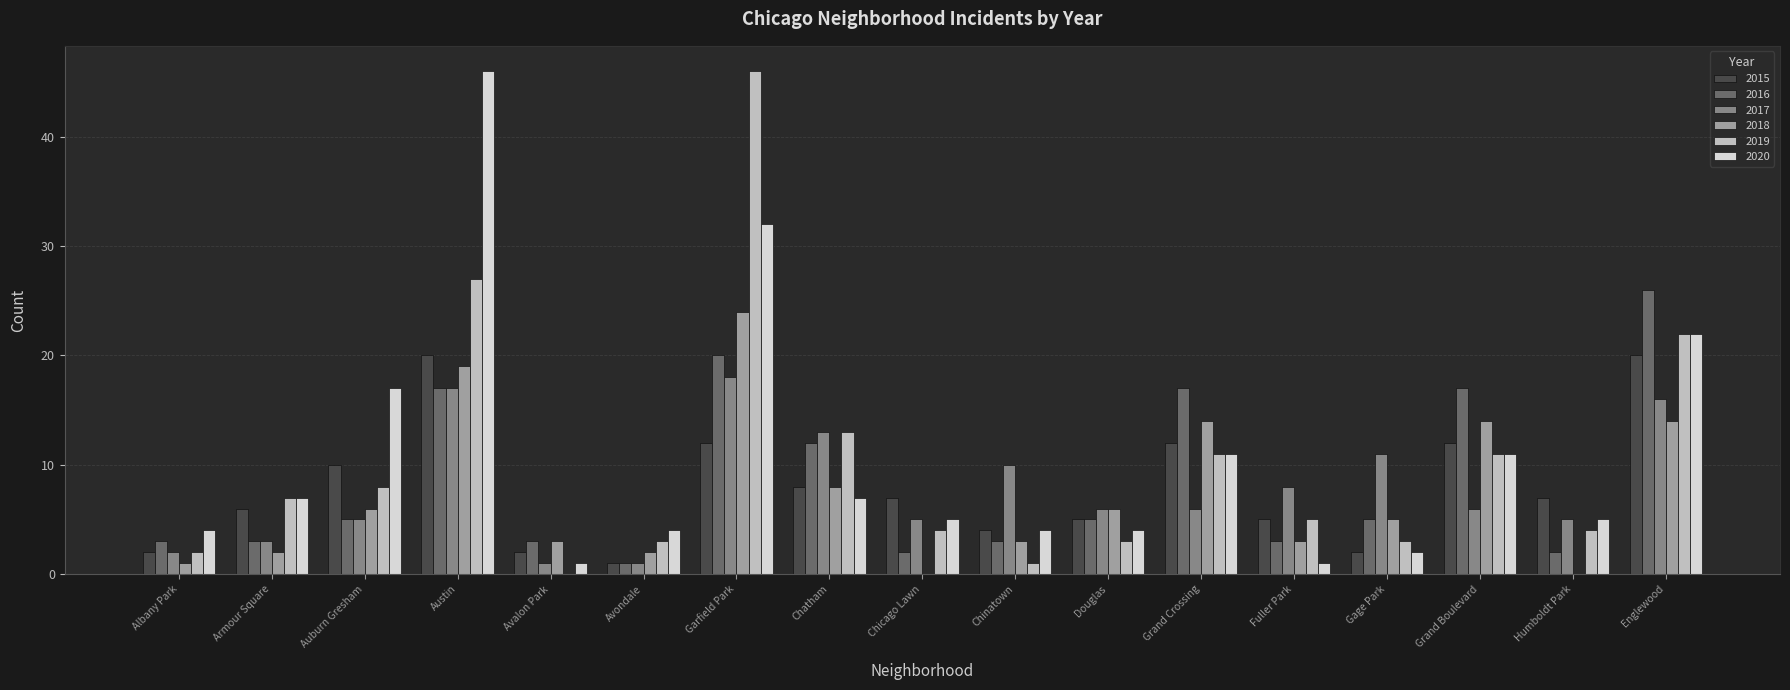

What is the greatest value displayed?

46